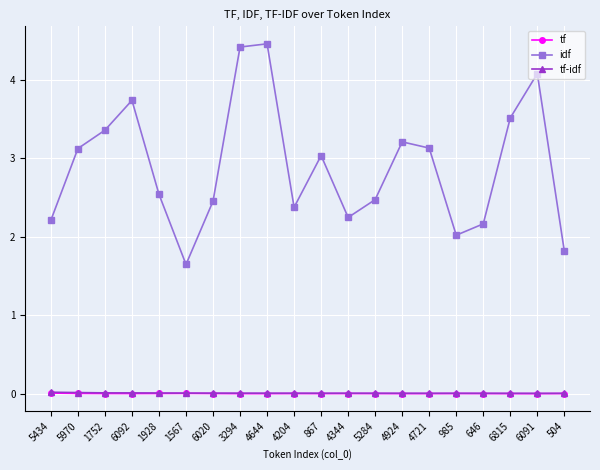

Is it true that tf-idf equals 0.0 at 6020?

True